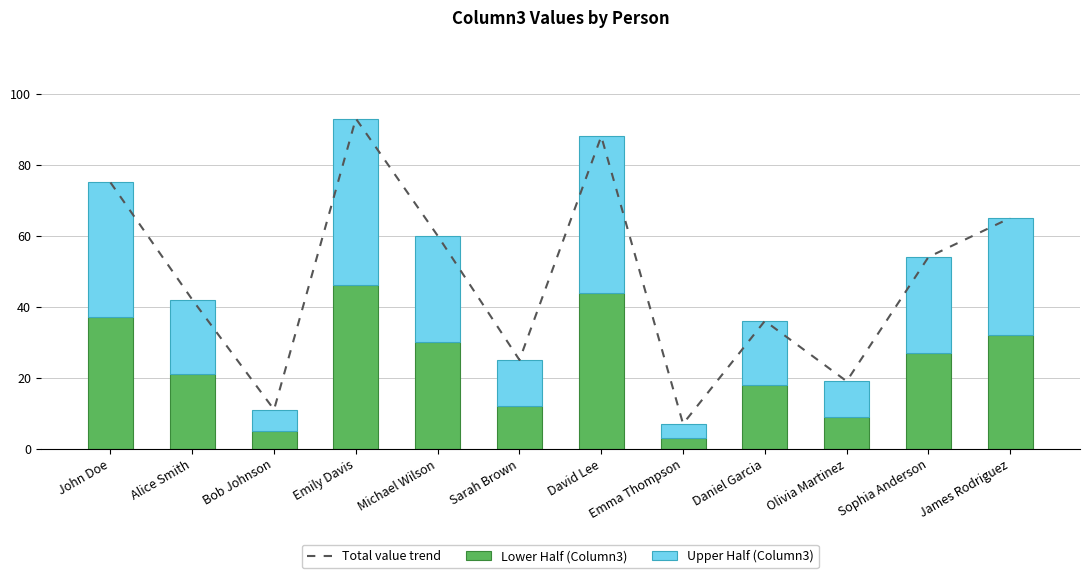

At how many categories does at least one series exceed 22?

9